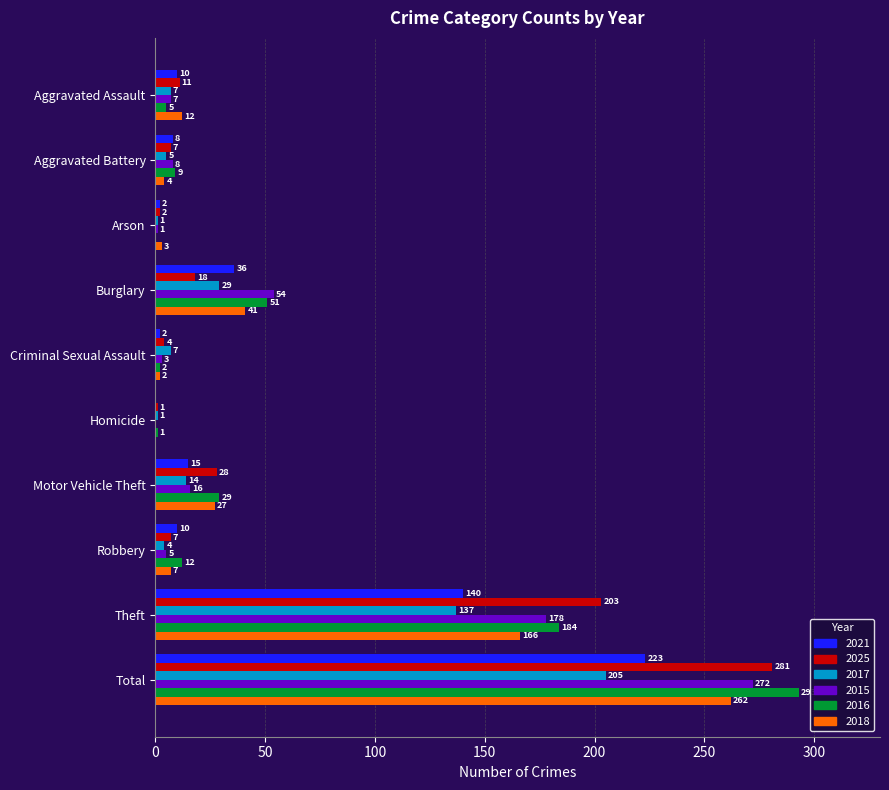

Which series has the largest range (max minus min)?

2016